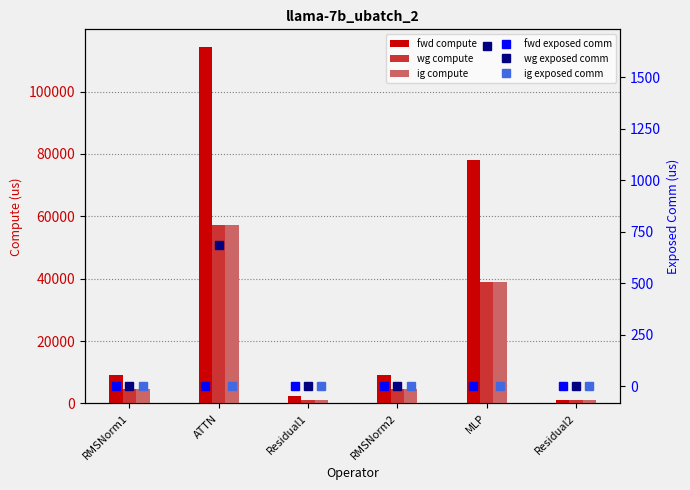

Rank the categories by ig exposed comm value from lowest to highest.

RMSNorm1, ATTN, Residual1, RMSNorm2, MLP, Residual2